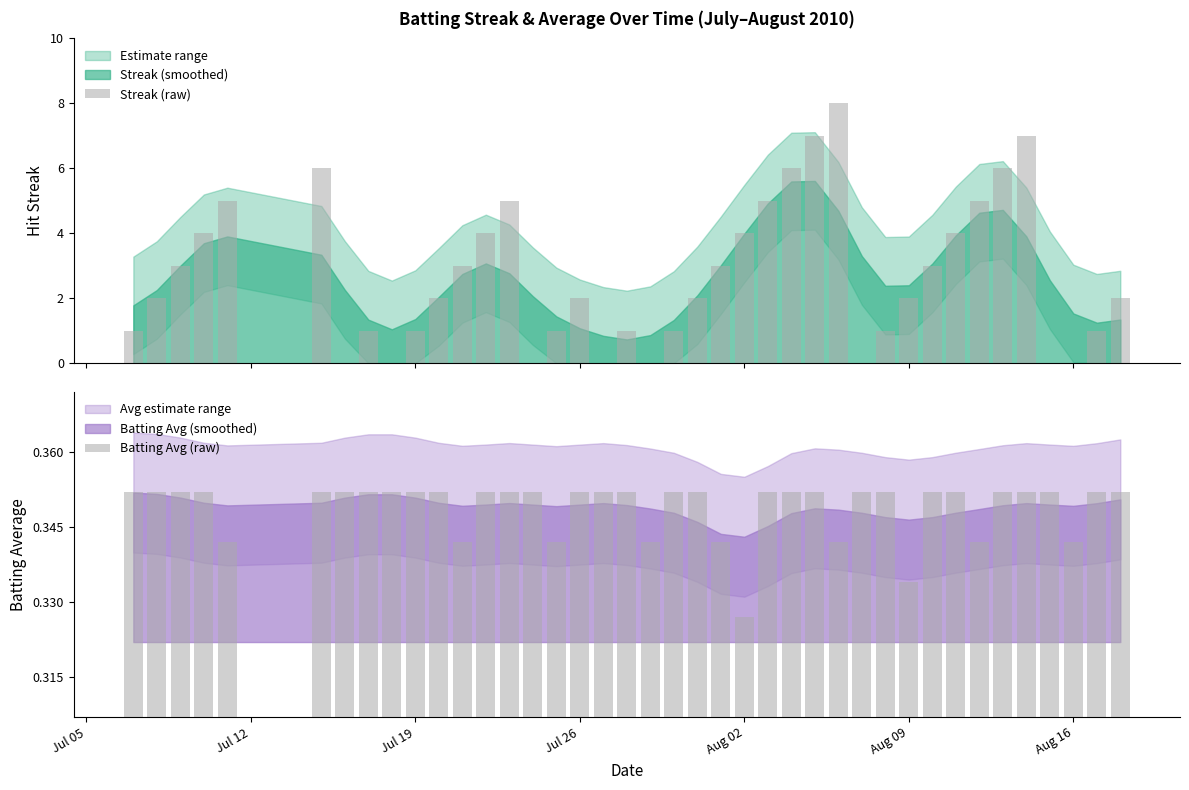

Is it true that Batting Avg (raw) equals 0.1 at Jul 26?

False